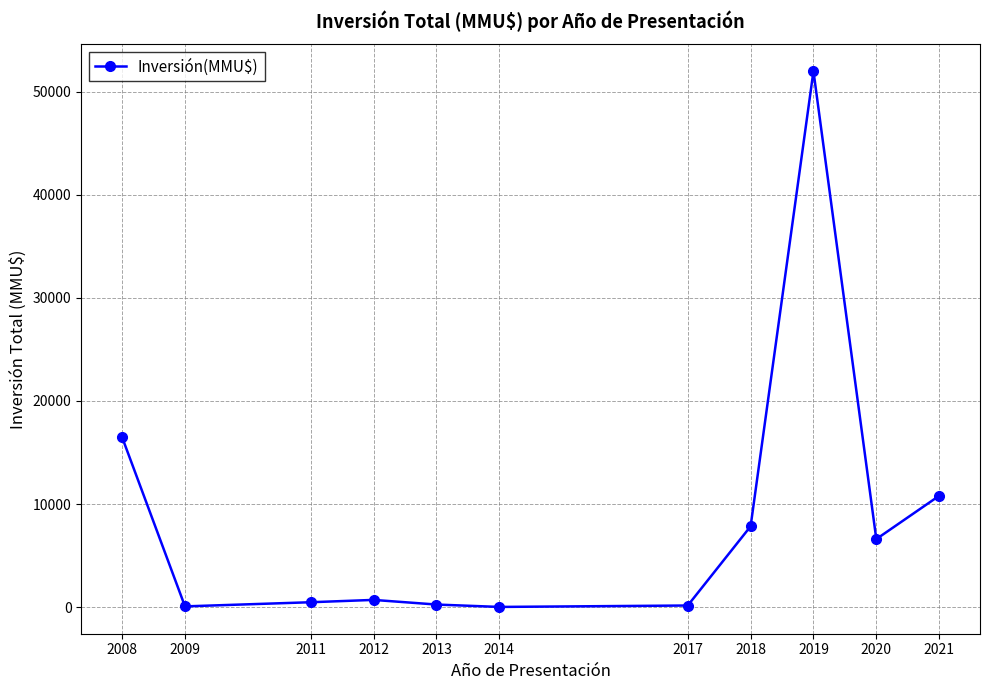

At which label is the value closest to 26009?

2008